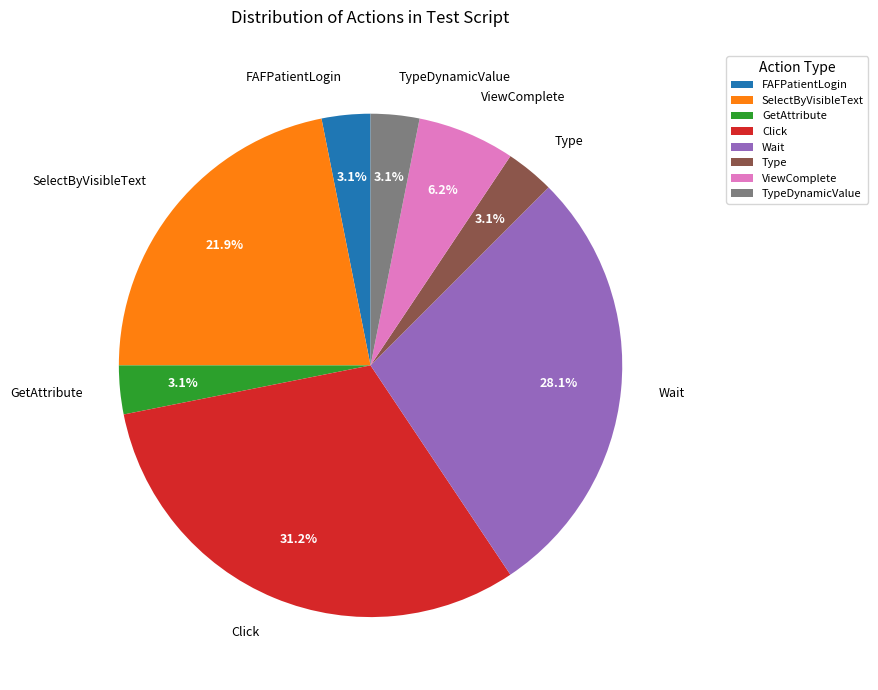

Which has a higher value, Type or ViewComplete?

ViewComplete